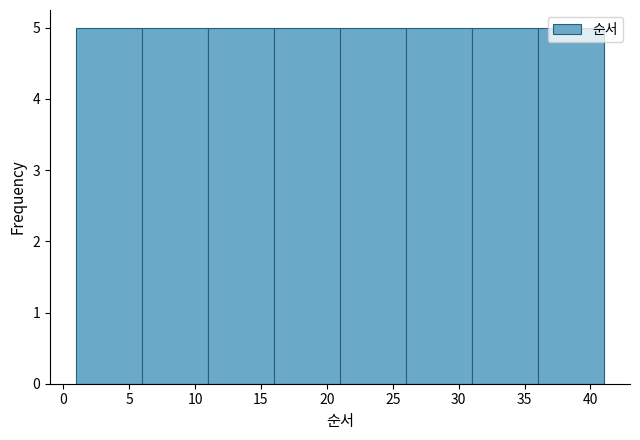

Reading left to right, transcribe this chart: for each bar, give the range it covers on the x-axis and its height. The values are not printed on the chart, so give them approximately, as read against the axis.

1 to 6: 5
6 to 11: 5
11 to 16: 5
16 to 21: 5
21 to 26: 5
26 to 31: 5
31 to 36: 5
36 to 41: 5